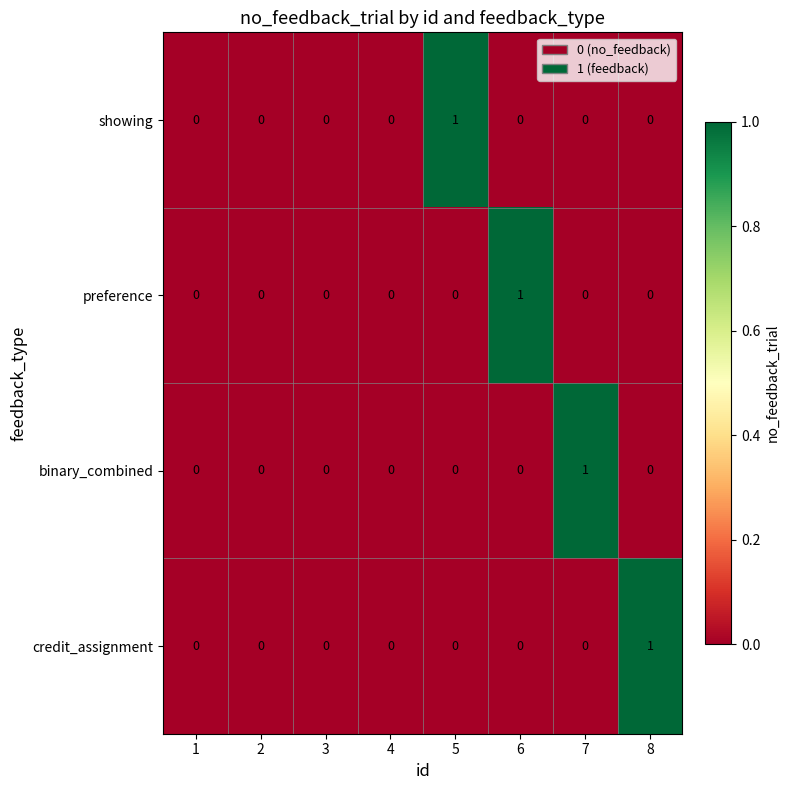

True or false: binary_combined has a value of 2 at 7.

False